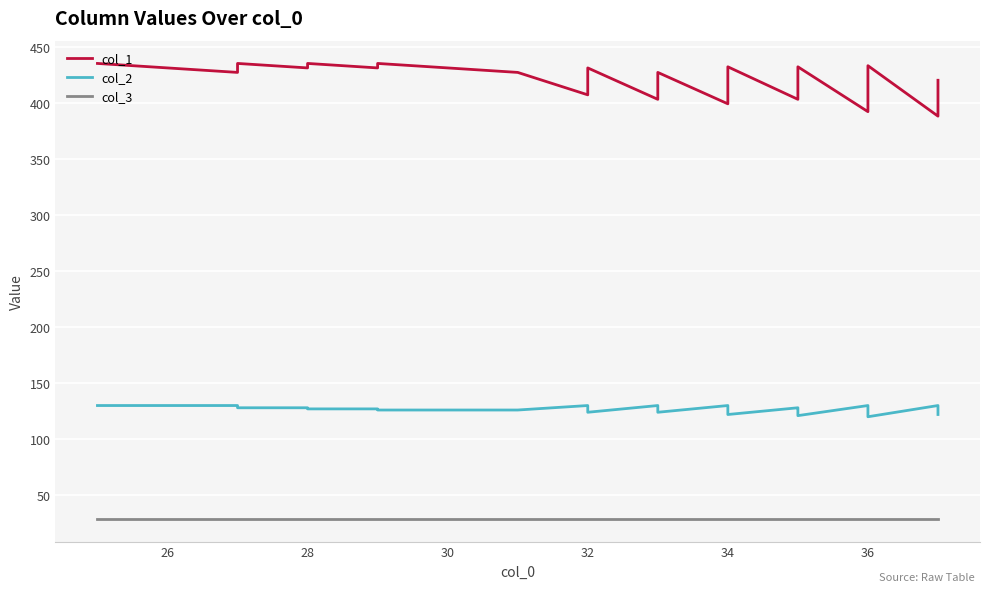

What is the label of the 37th point from the left?

36